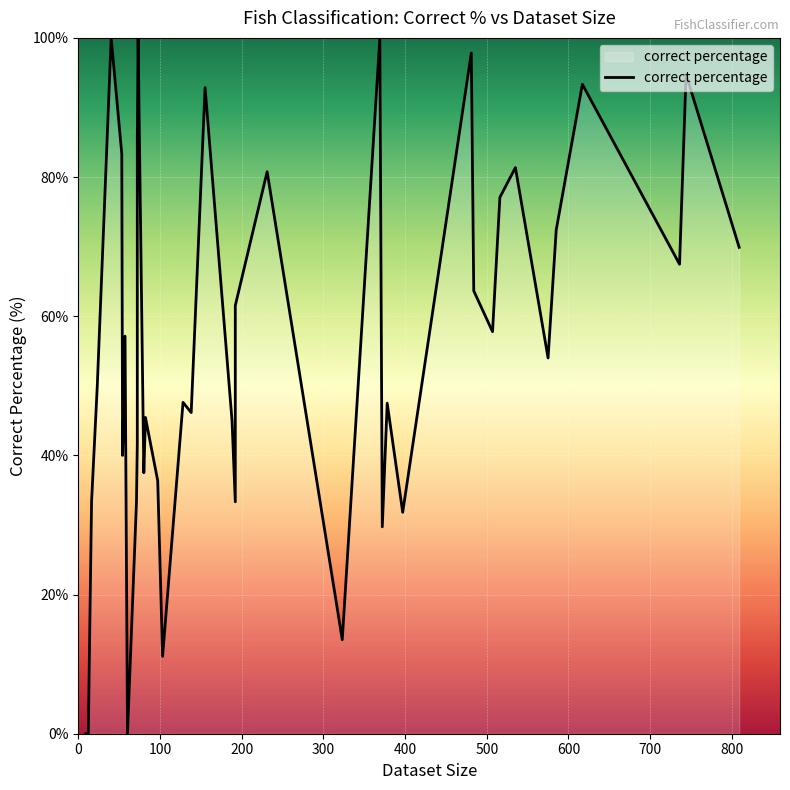

Count the number of categories in the chart.

40